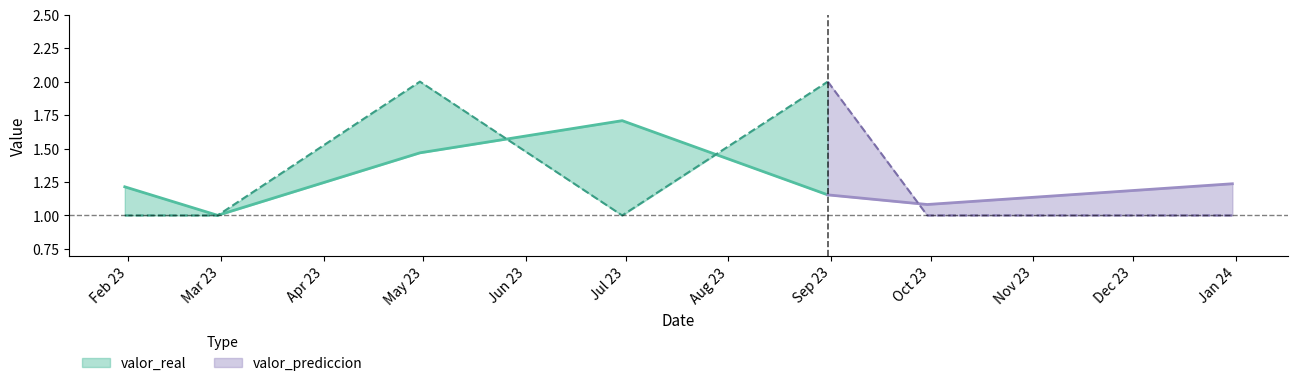

How many valor_real values are between 1 and 2?

7